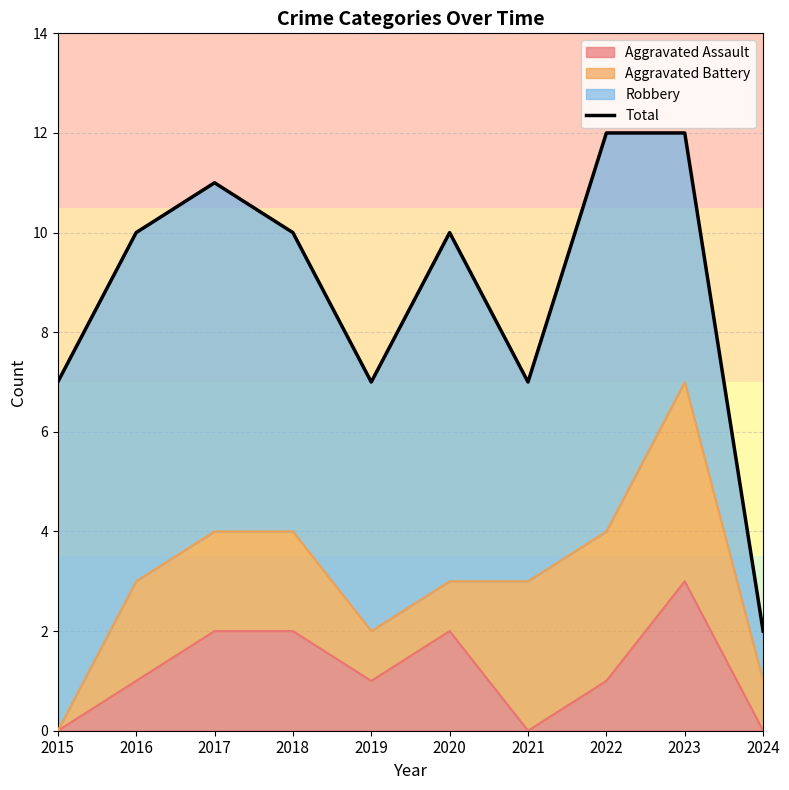

What is the sum of the values at 2018 and 2020?

20